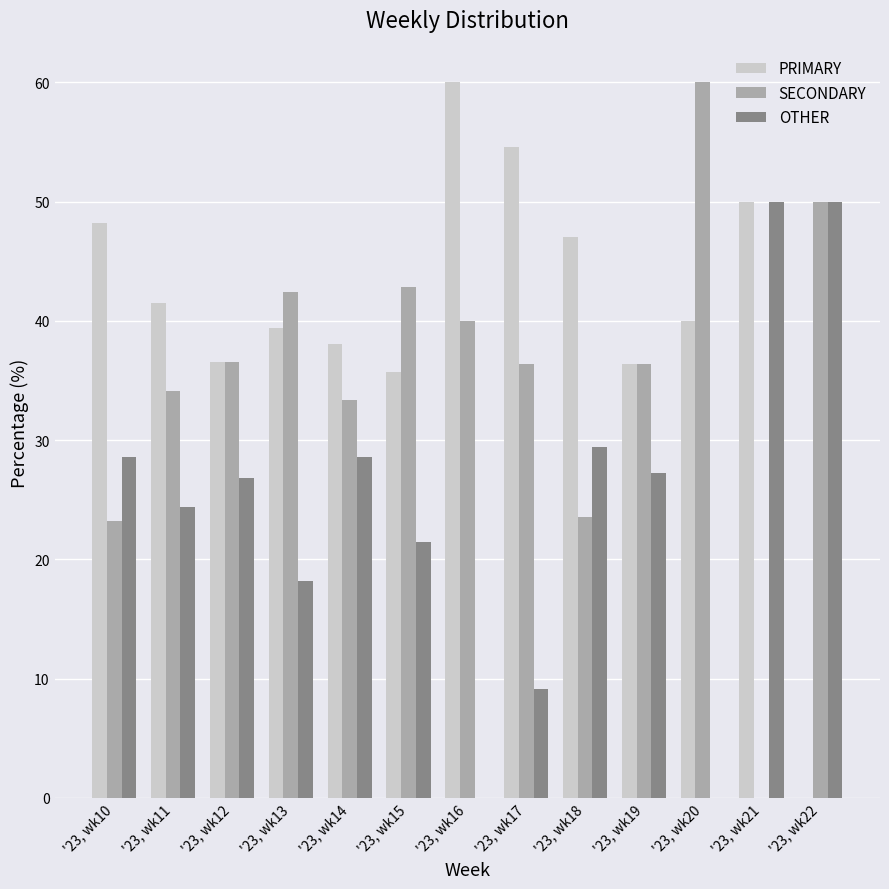

Which series changed the most between '23, wk15 and '23, wk17?

PRIMARY